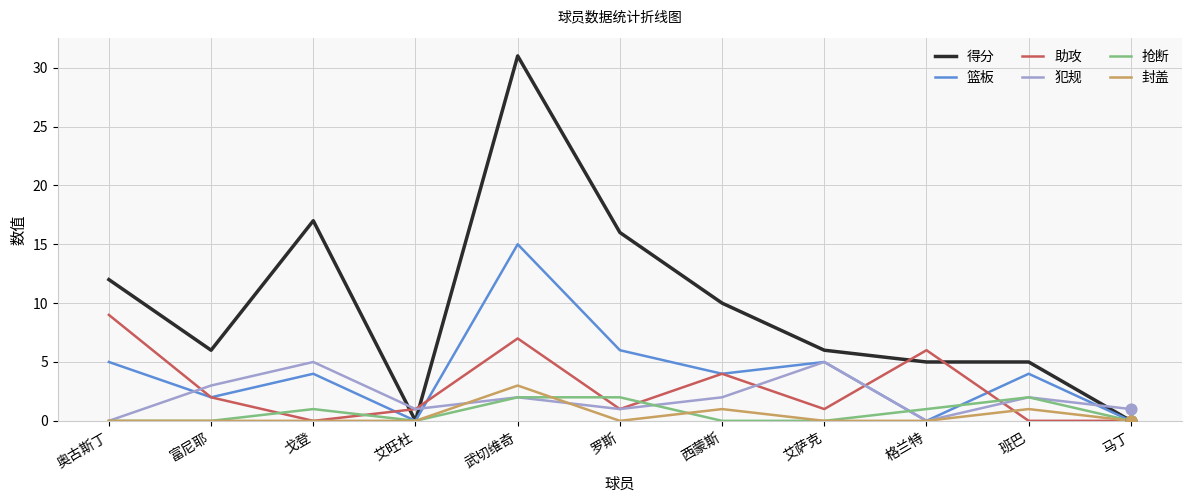

At how many categories does at least one series exceed 0?

11